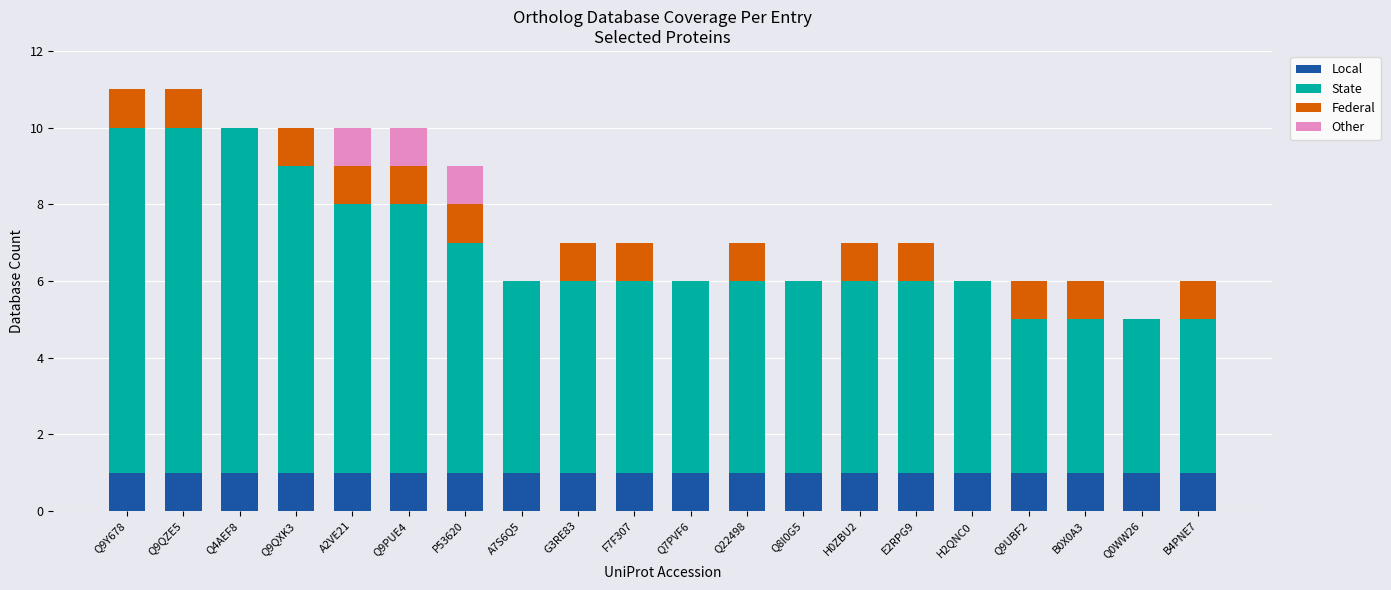

True or false: Local has a value of 2 at Q4AEF8.

False